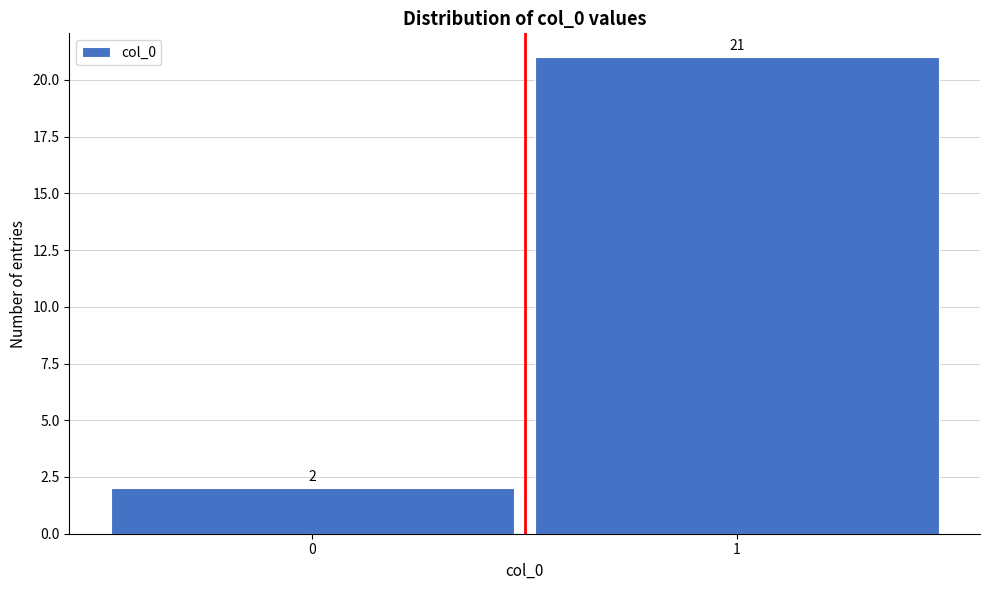

Reading left to right, what are all the values shown in this chart?

0=2	1=21